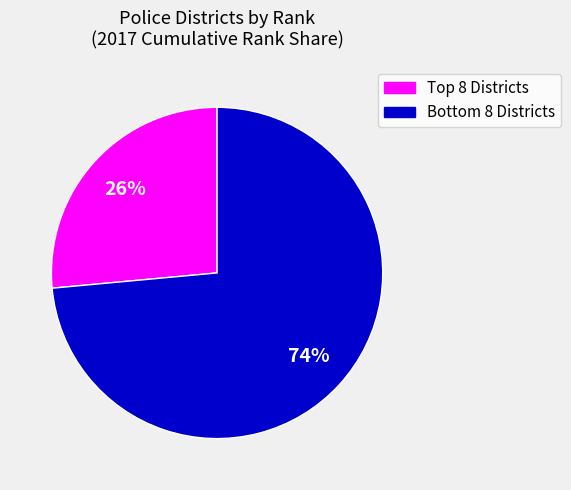

To the nearest percent, what is the average slice percentage?

50%